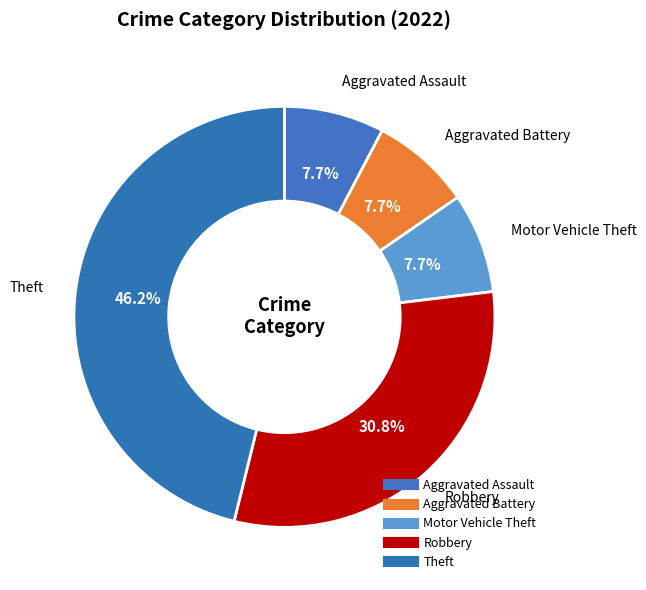

How many segments does this pie chart have?

5